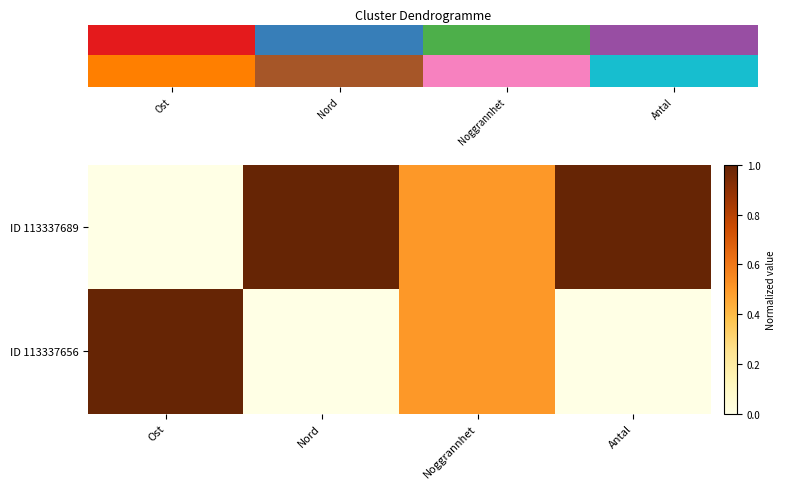

True or false: ID 113337656 has a value of 0.5 at Nord.

False